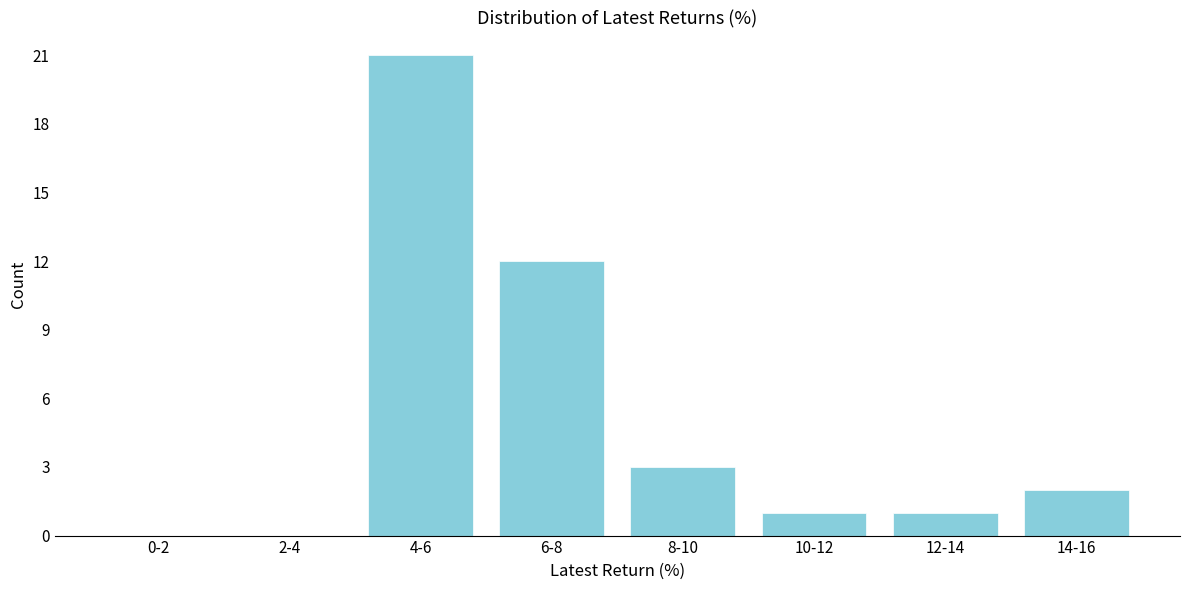

Reading right to left, list all the values displayed in this chart.

14-16=2	12-14=1	10-12=1	8-10=3	6-8=12	4-6=21	2-4=0	0-2=0